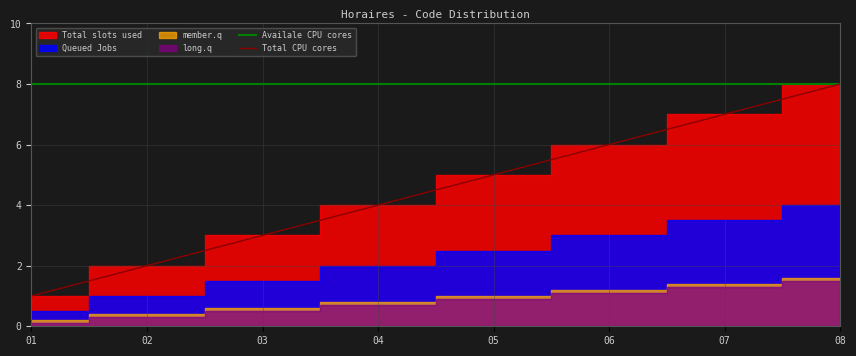

Which has a higher value, 02 or 06?

02